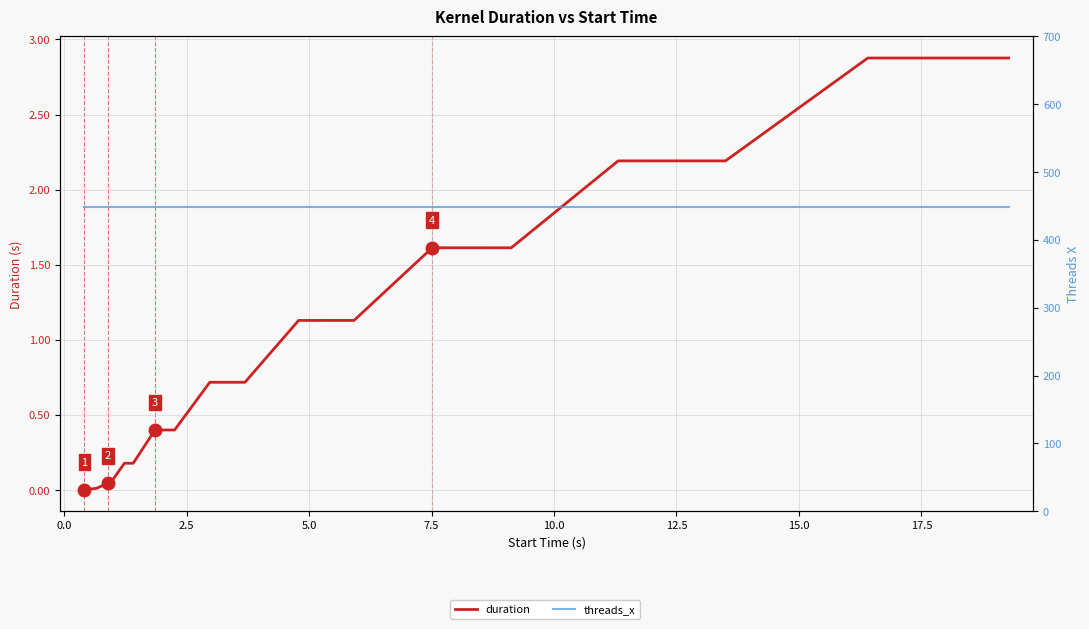

Which series has the largest total across all categories?

threads_x